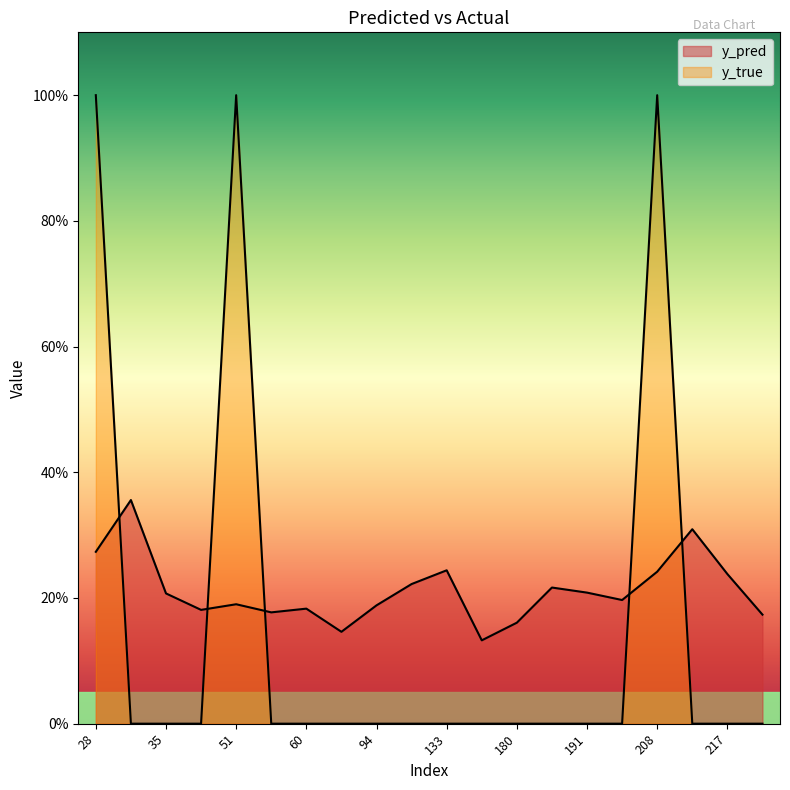

Which has a higher value, 201 or 181?

181